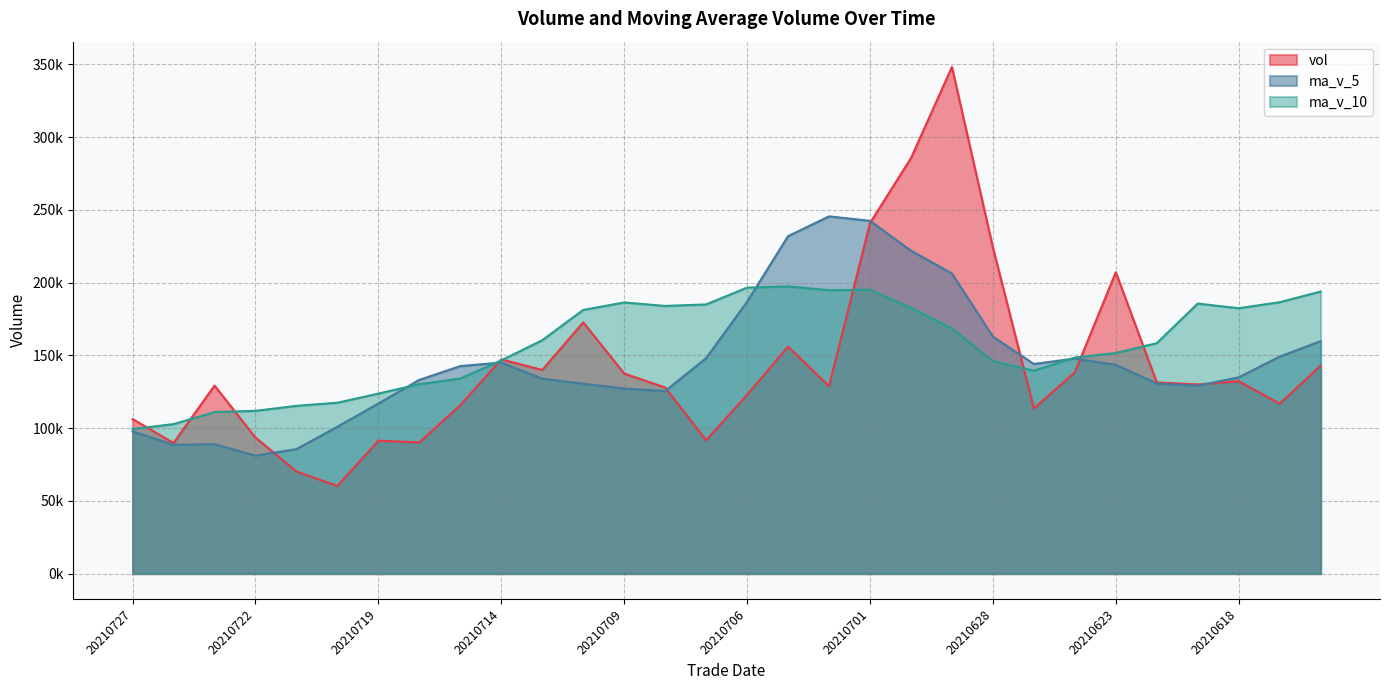

True or false: ma_v_5 has a value of 44111.8 at 20210722.

False